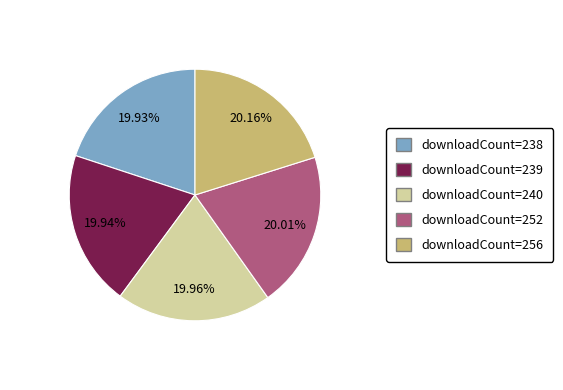

Is there a majority slice in this chart?

No